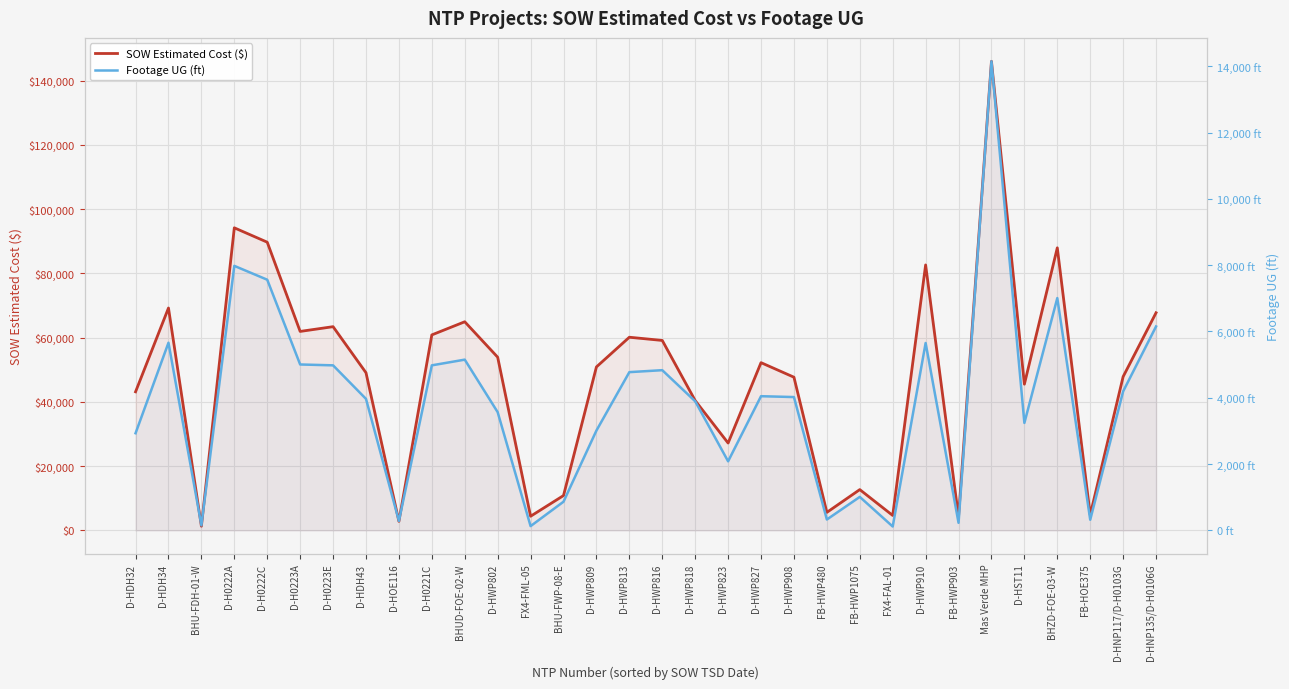

What is the spread (max minus min) of values at FB-HWP1075?

11685.0